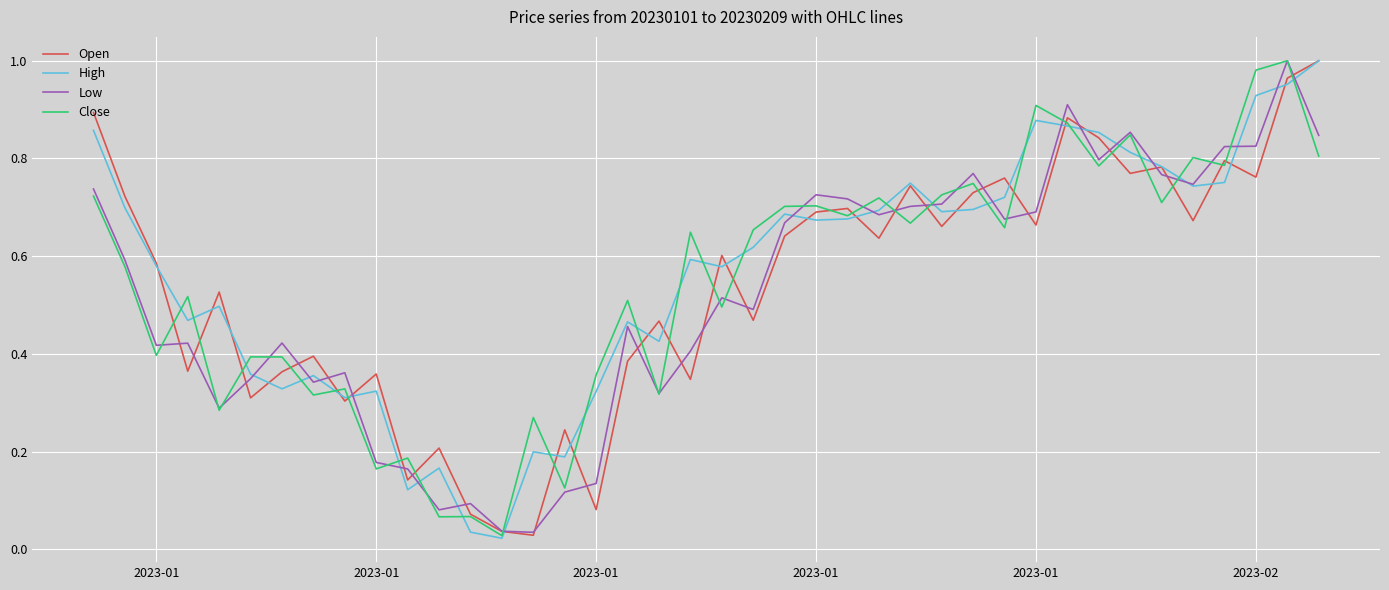

Which series has the largest range (max minus min)?

High